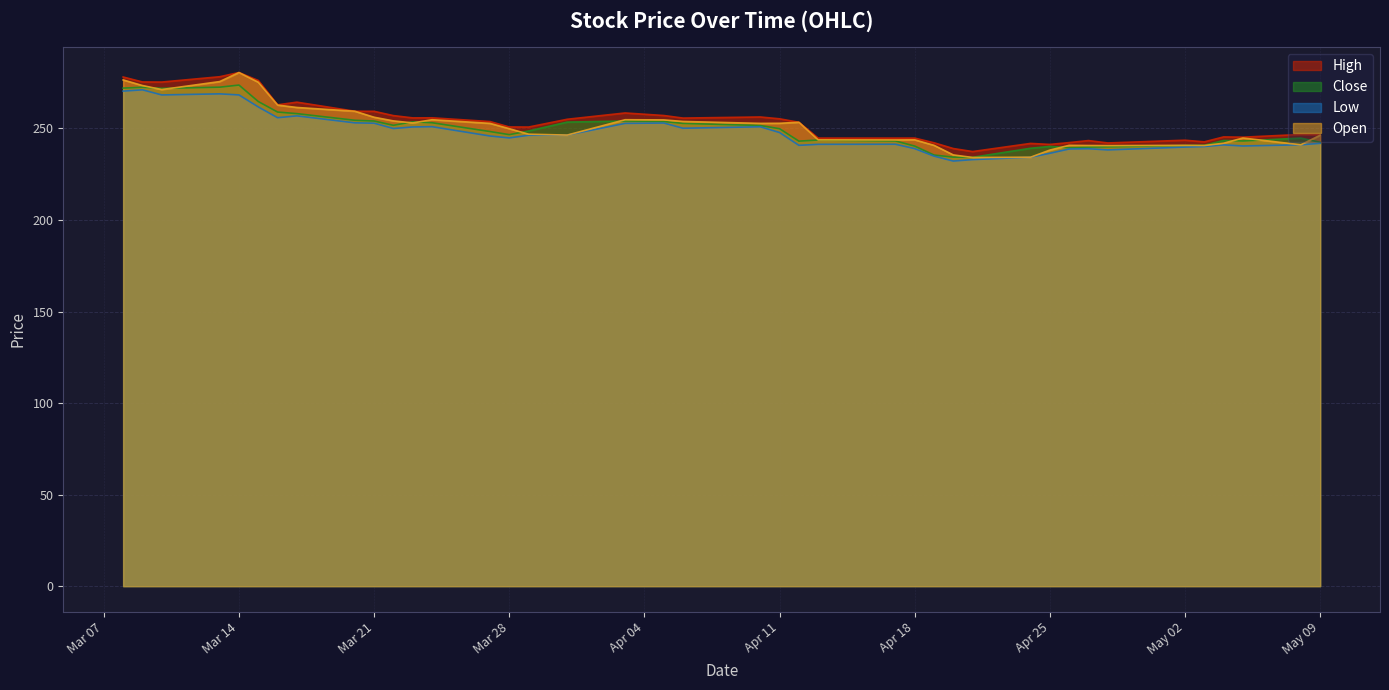

What is the minimum value for Close?

234.2